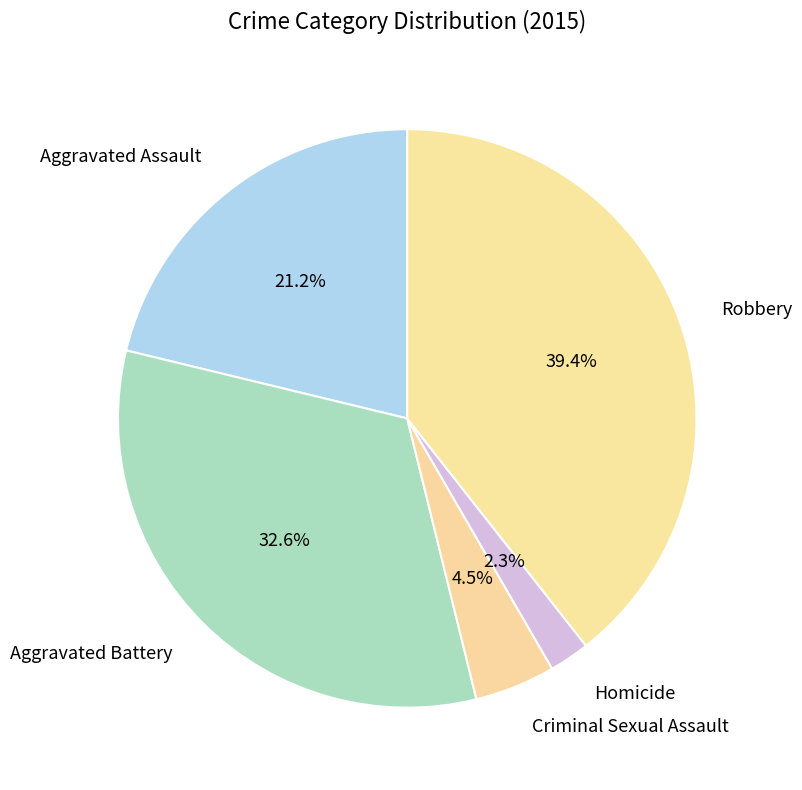

Is Criminal Sexual Assault the majority of the pie?

No